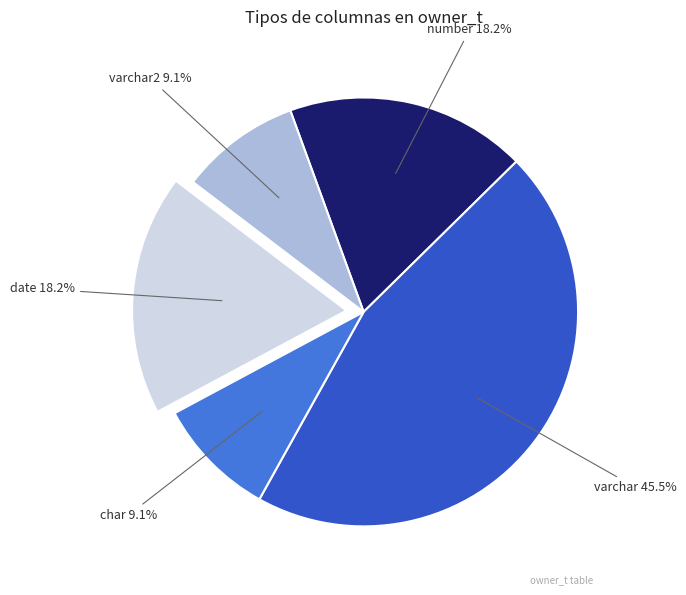

Does any single category account for the majority?

No